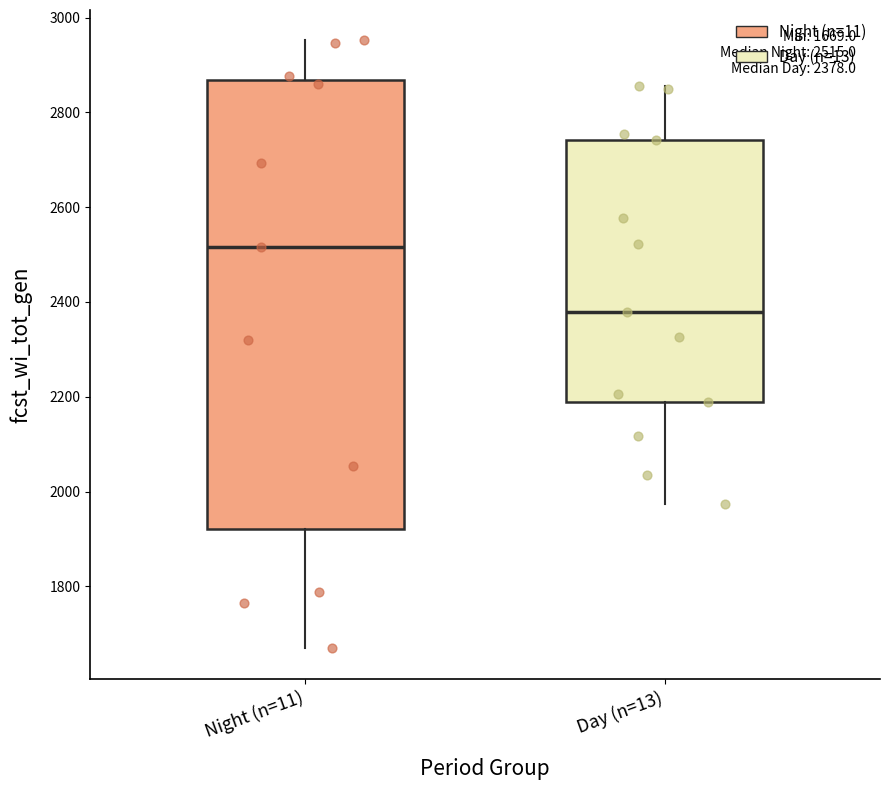

Which box's median line is the lowest?

Day (n=13)